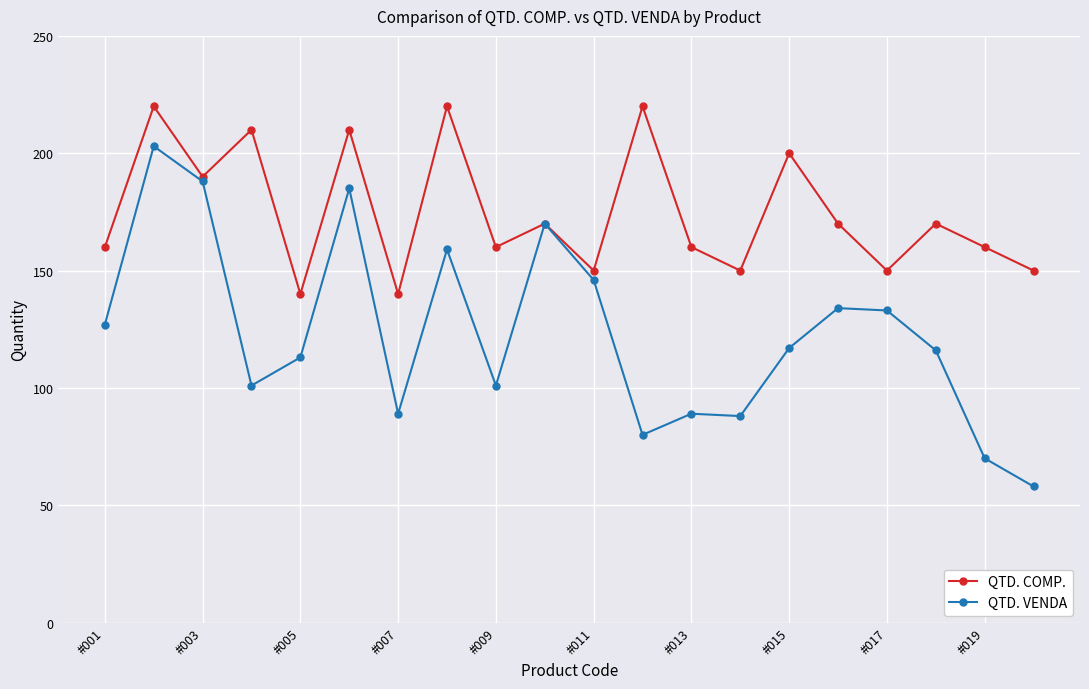

Reading left to right, what are all the values shown in this chart?

QTD. COMP.: 160	220	190	210	140	210	140	220	160	170	150	220	160	150	200	170	150	170	160	150
QTD. VENDA: 127	203	188	101	113	185	89	159	101	170	146	80	89	88	117	134	133	116	70	58